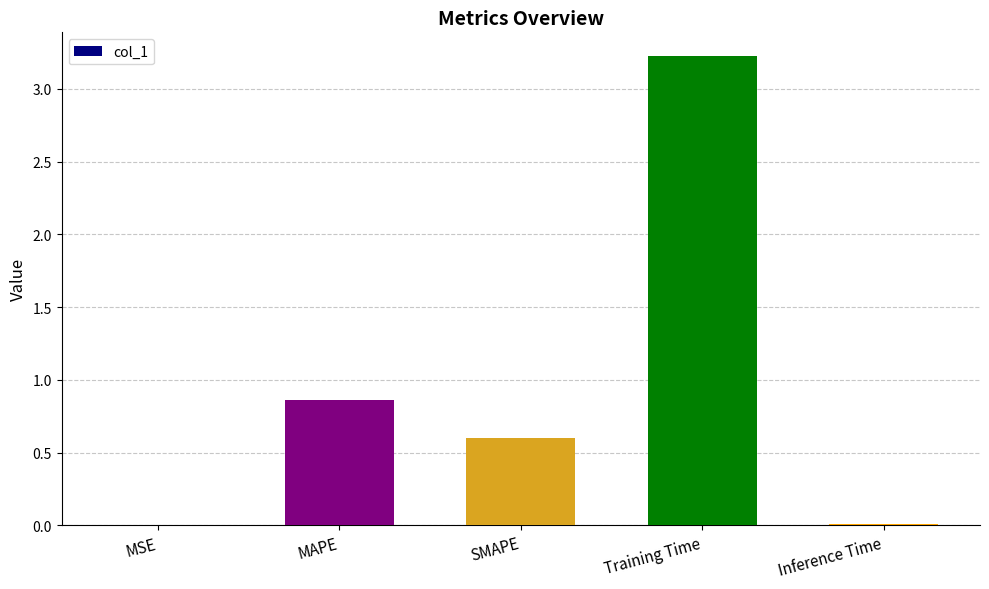

The chart shows a value of 0.3 at SMAPE. True or false?

False